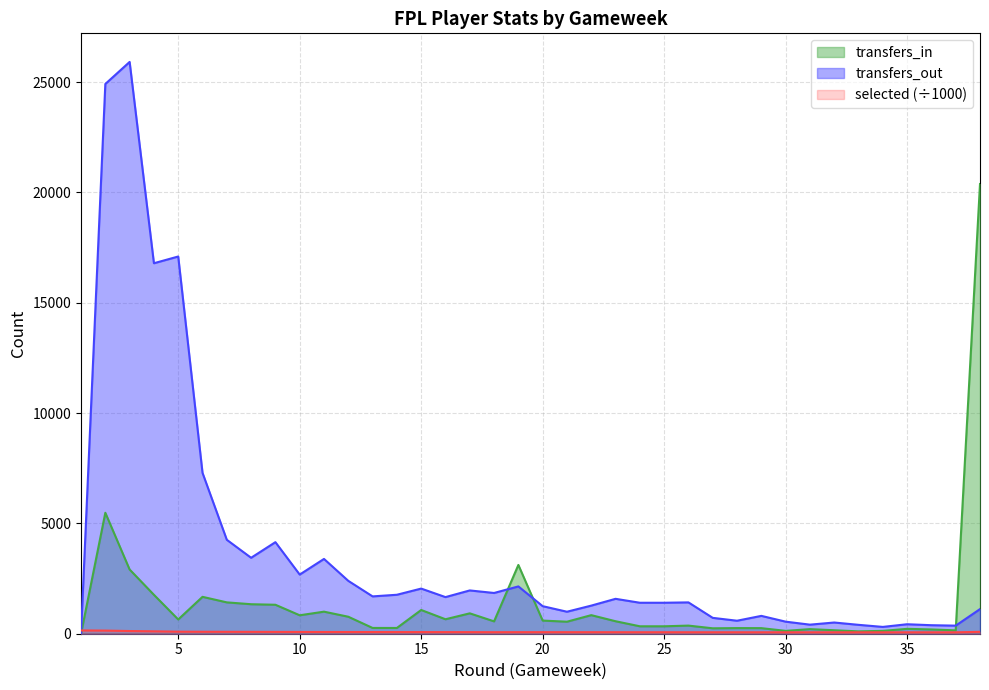

Which series has the largest total across all categories?

transfers_out